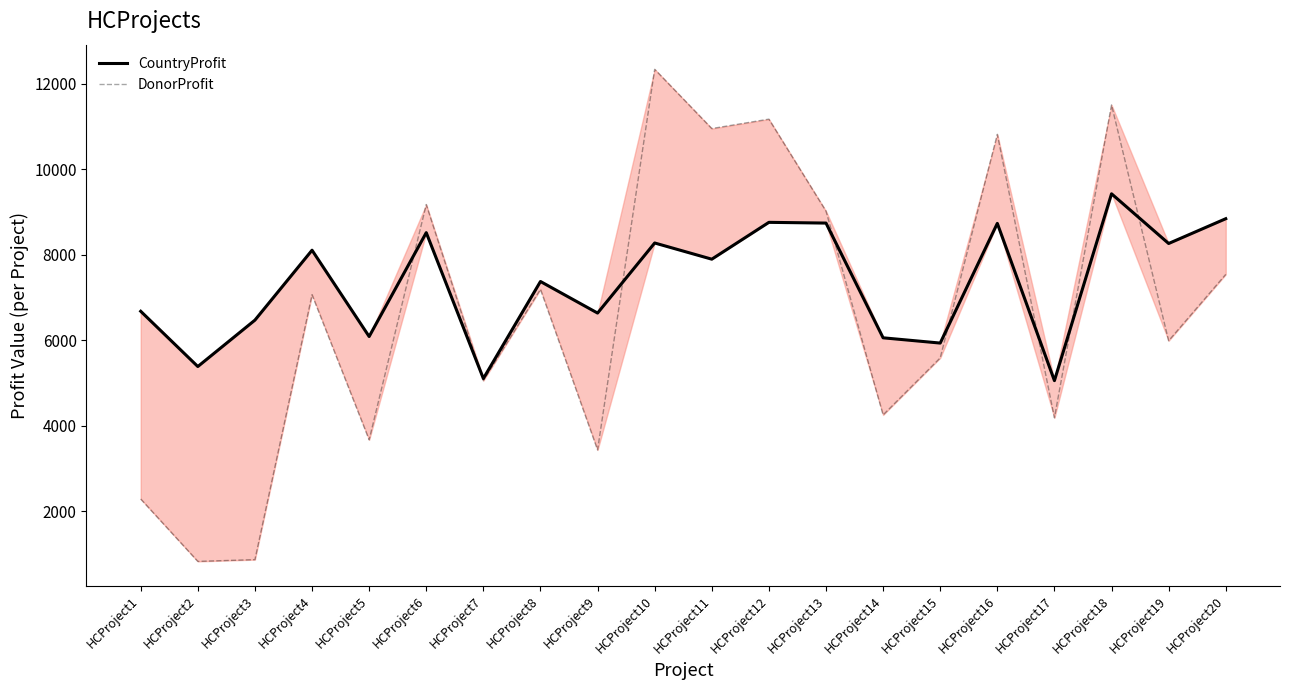

The value of DonorProfit at HCProject9 is 3433. True or false?

True